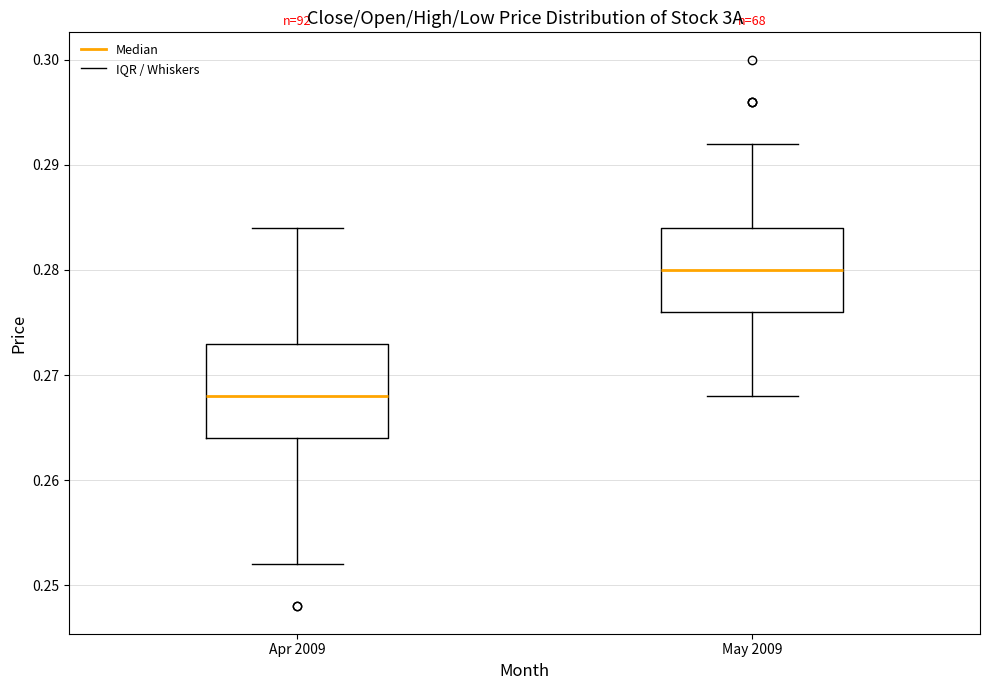

Comparing the boxes themselves (not the whiskers), which one is the tallest?

Apr 2009